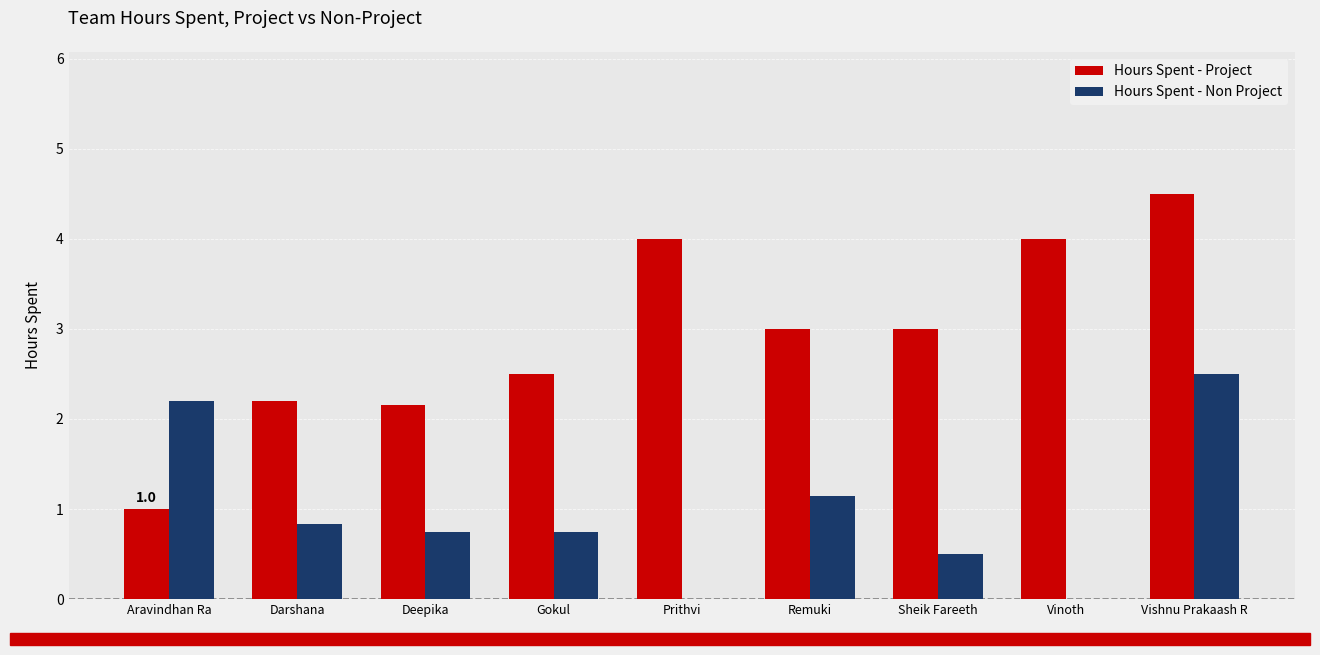

Which series has the largest total across all categories?

Hours Spent - Project